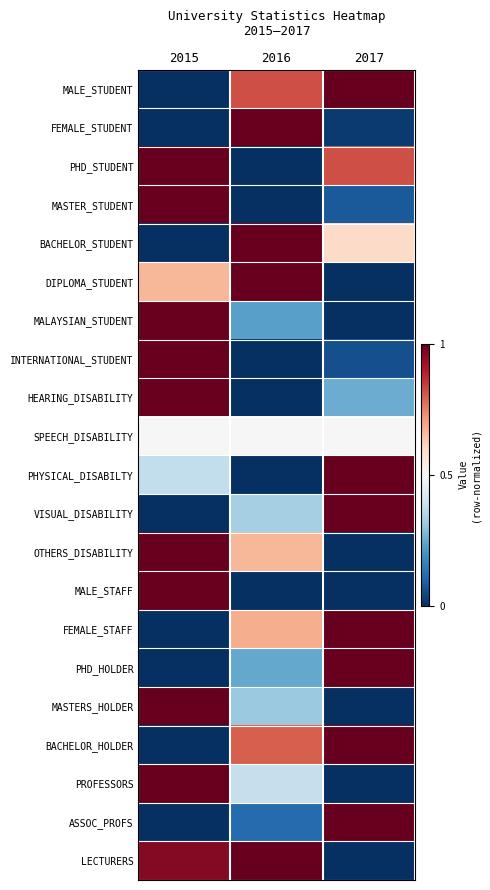

At which category is the sum across all series the highest?

2015